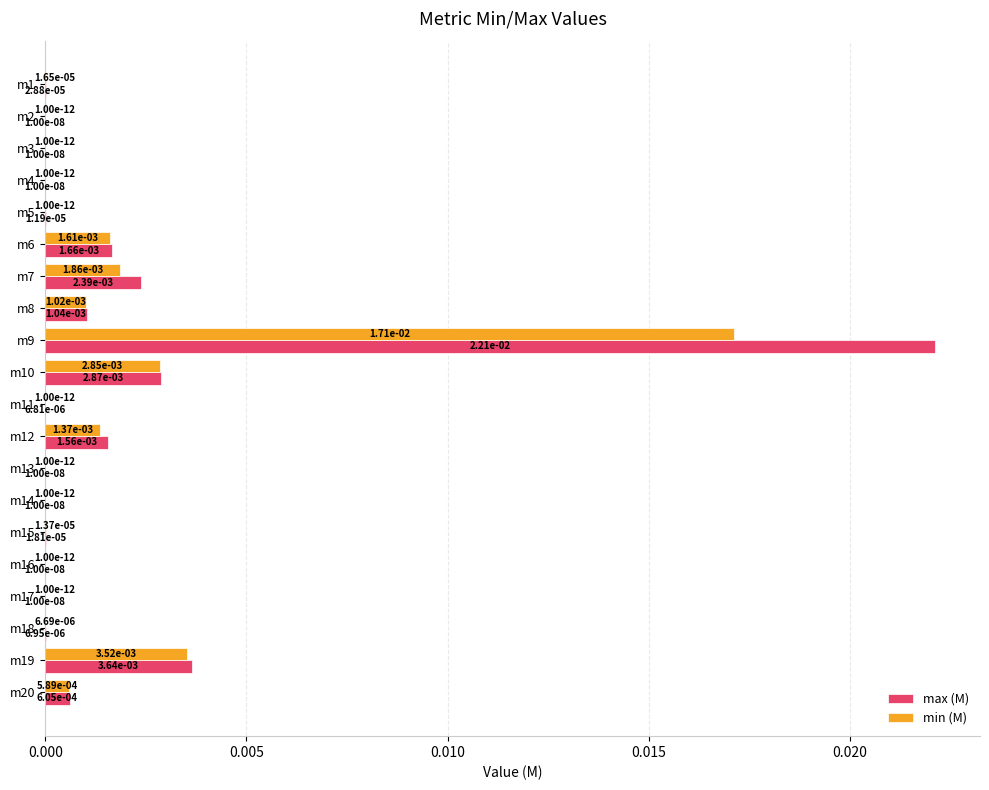

The value of max (M) at m6 is 0.0. True or false?

True